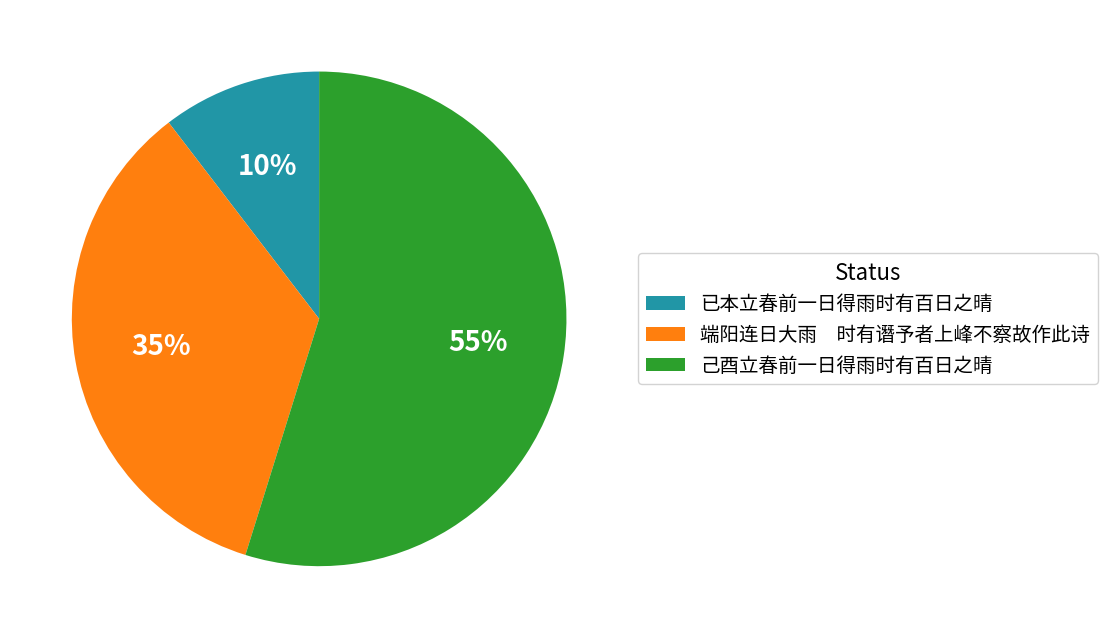

The 己酉立春前一日得雨时有百日之晴 slice represents 48% of the pie. True or false?

False